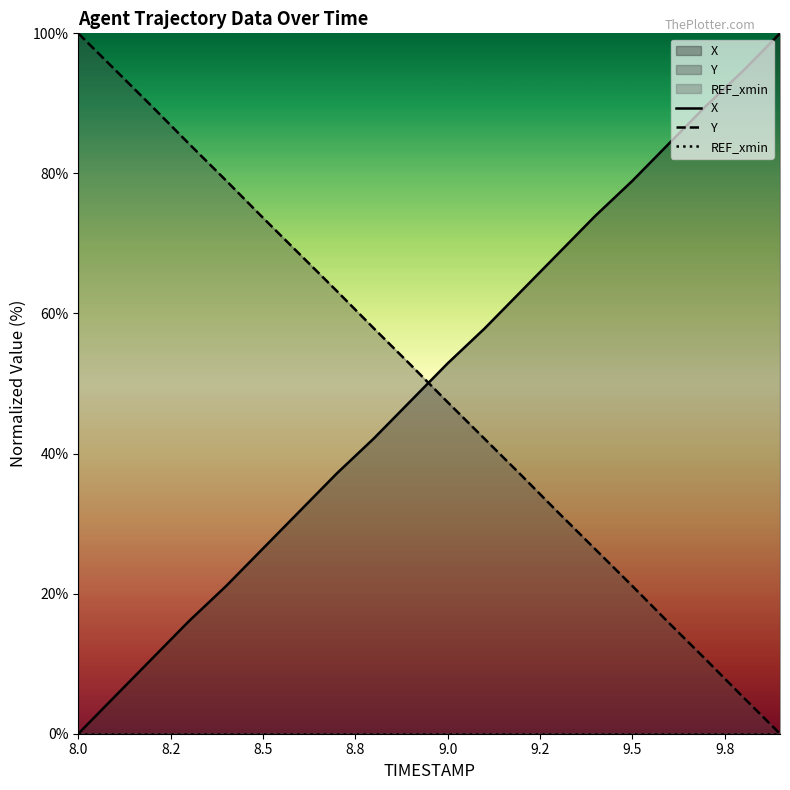

How many positive values does the X series have?

19